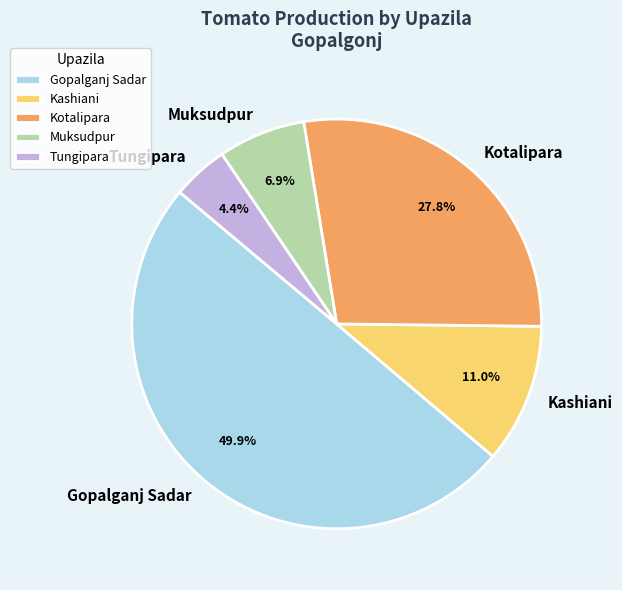

To the nearest percent, what portion does Muksudpur represent?

7%